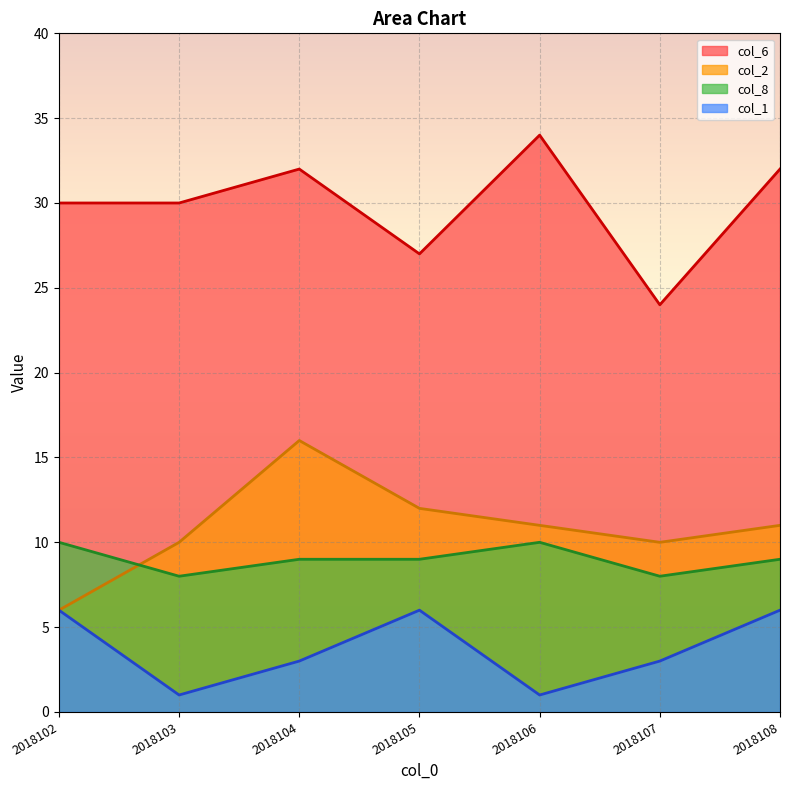

Count the col_2 values in the range 10 to 12.

5